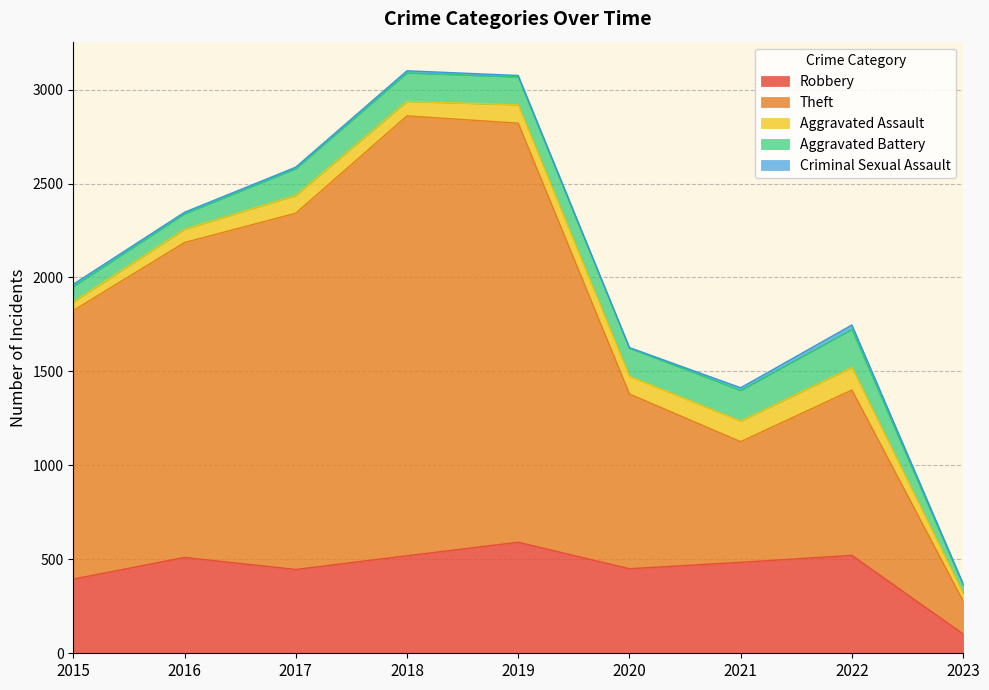

What is the greatest value displayed?

2341